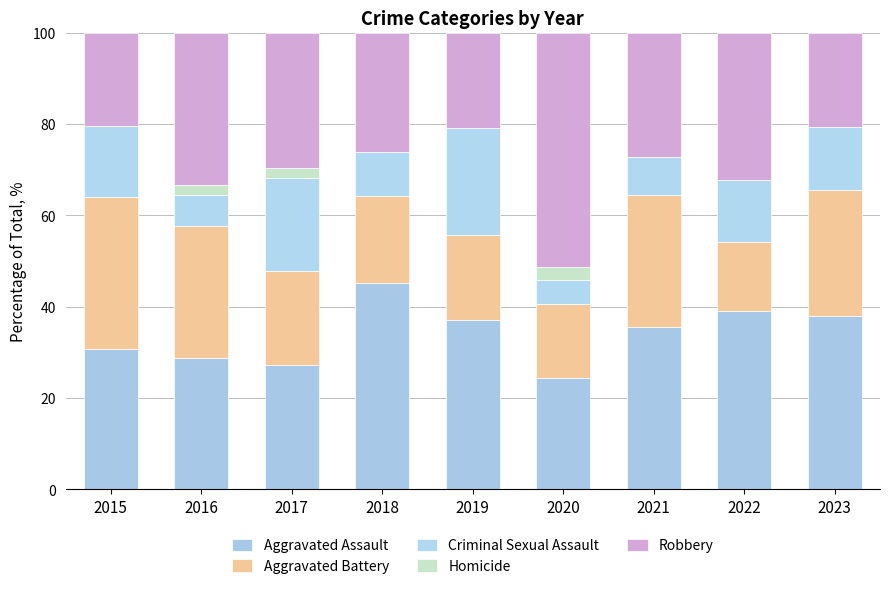

How many distinct data groups are displayed?

5